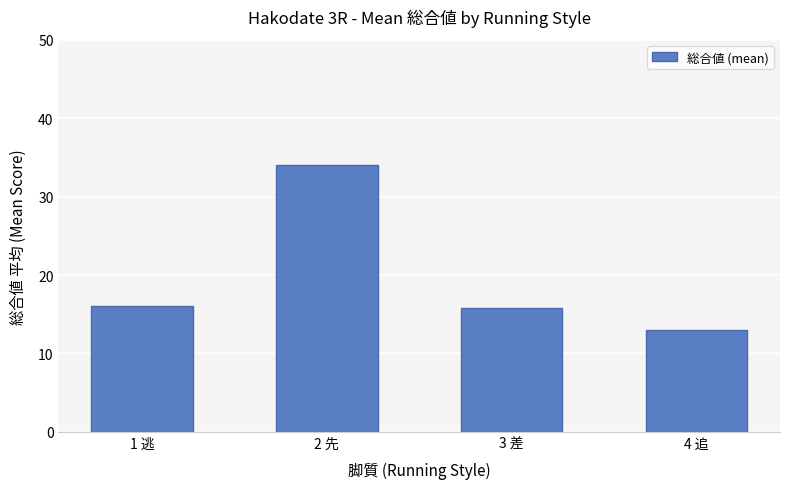

Reading left to right, list all the values displayed in this chart.

1 逃=16.0	2 先=34.0	3 差=15.8	4 追=13.0